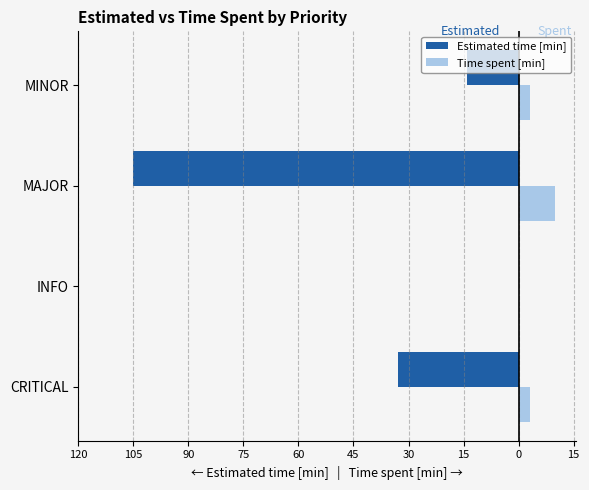

Reading left to right, extract all data points from this chart.

Estimated time [min]: -33	0	-105	-14
Time spent [min]: 3	0	10	3